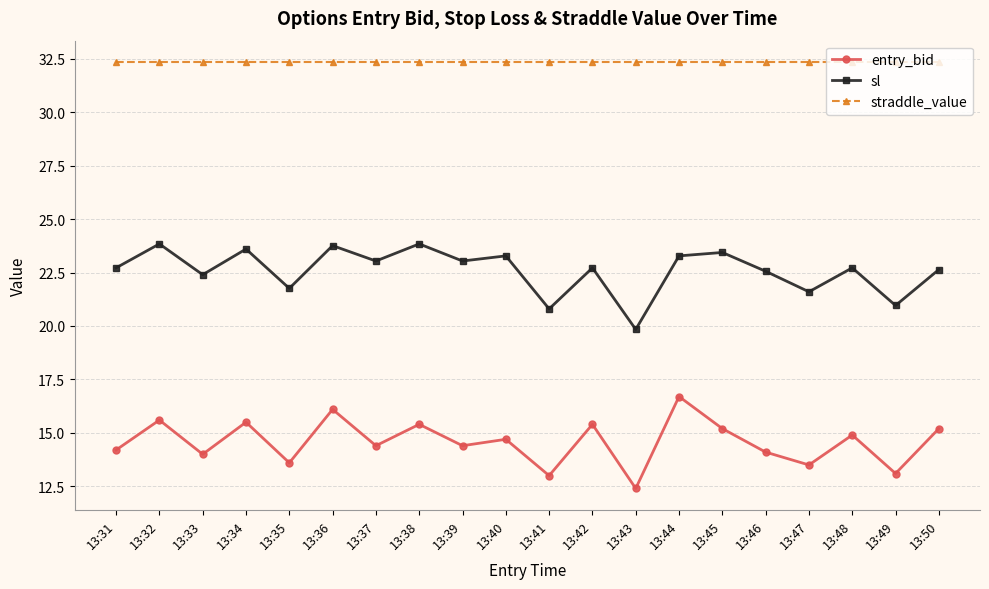

The value of sl at 13:42 is 22.7. True or false?

True